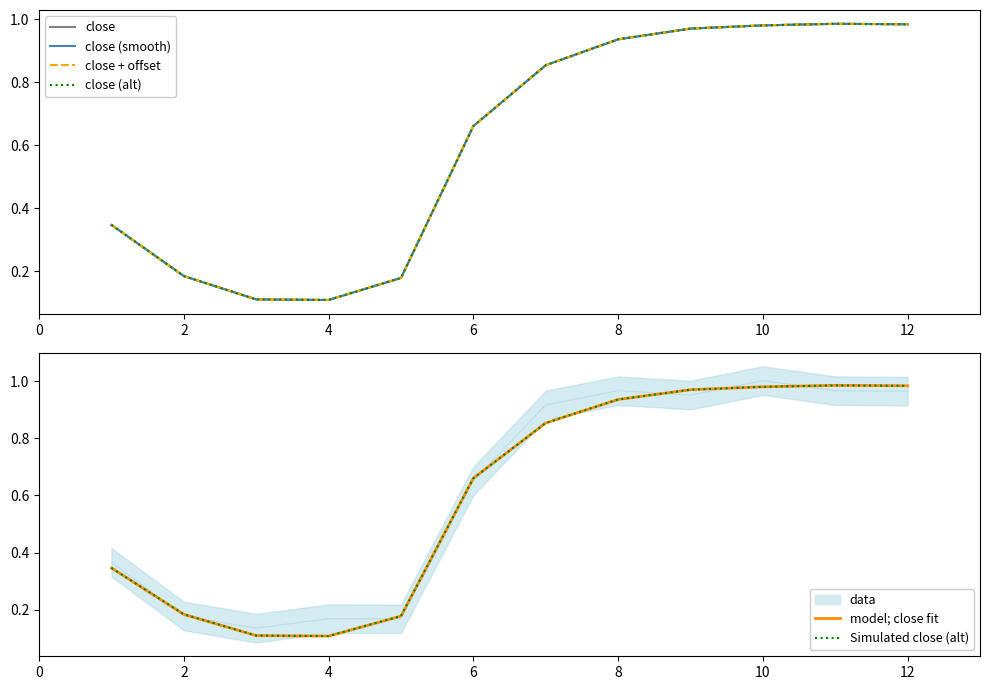

How many interior local valleys does the Simulated close (alt) series have?

1